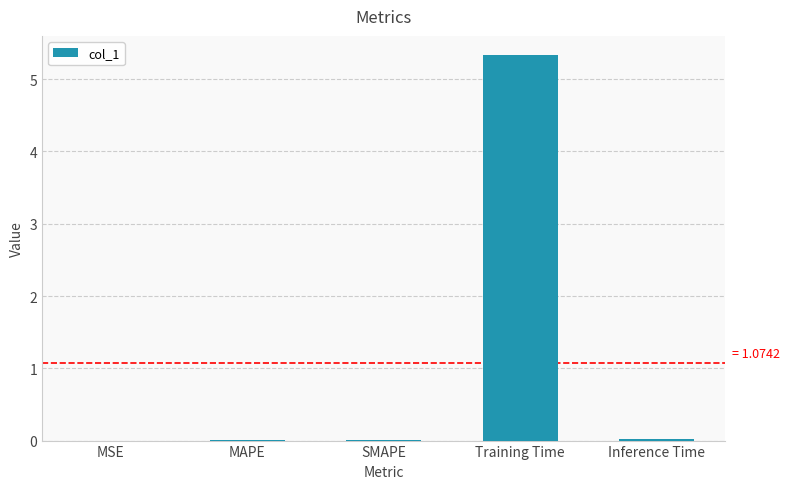

Is it true that the value at SMAPE is 0.0?

True